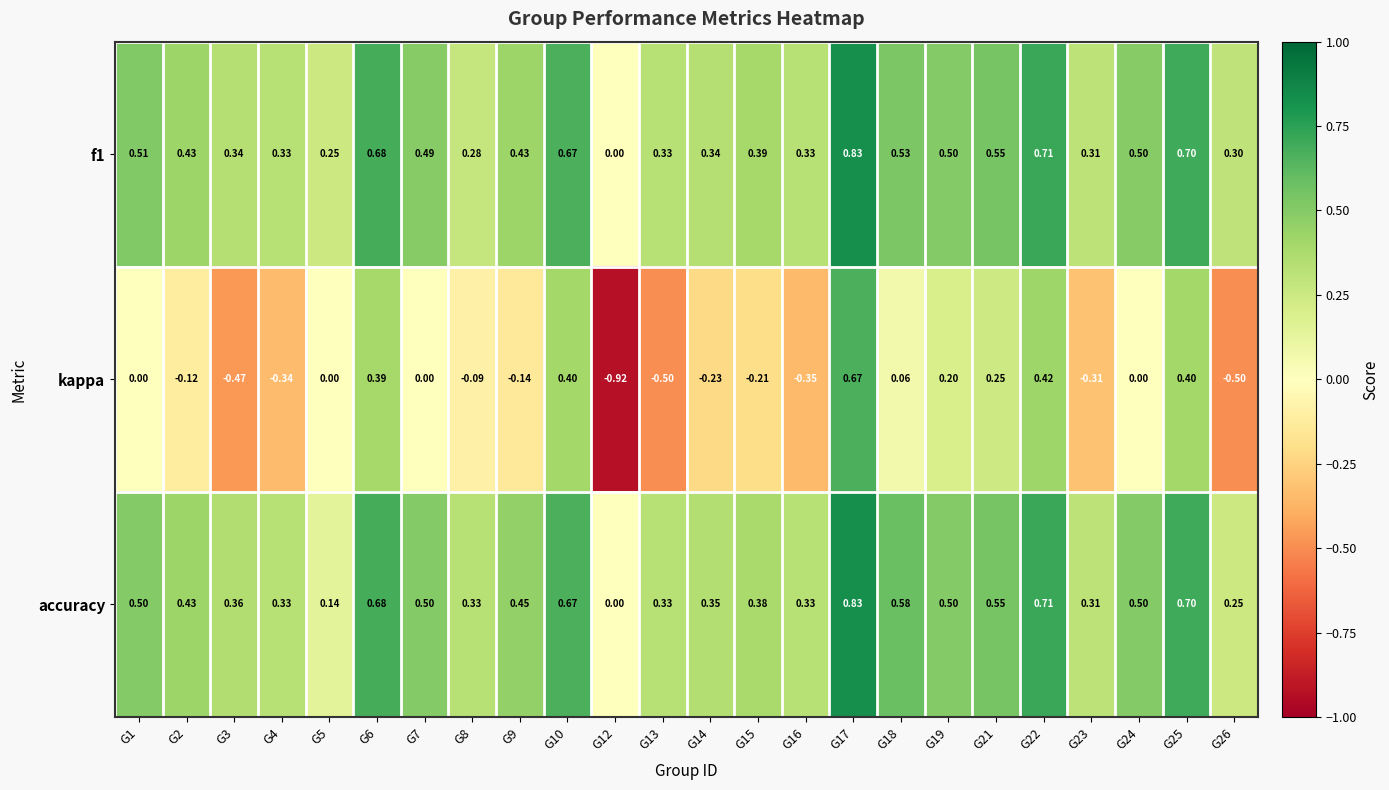

Which series has the largest range (max minus min)?

kappa